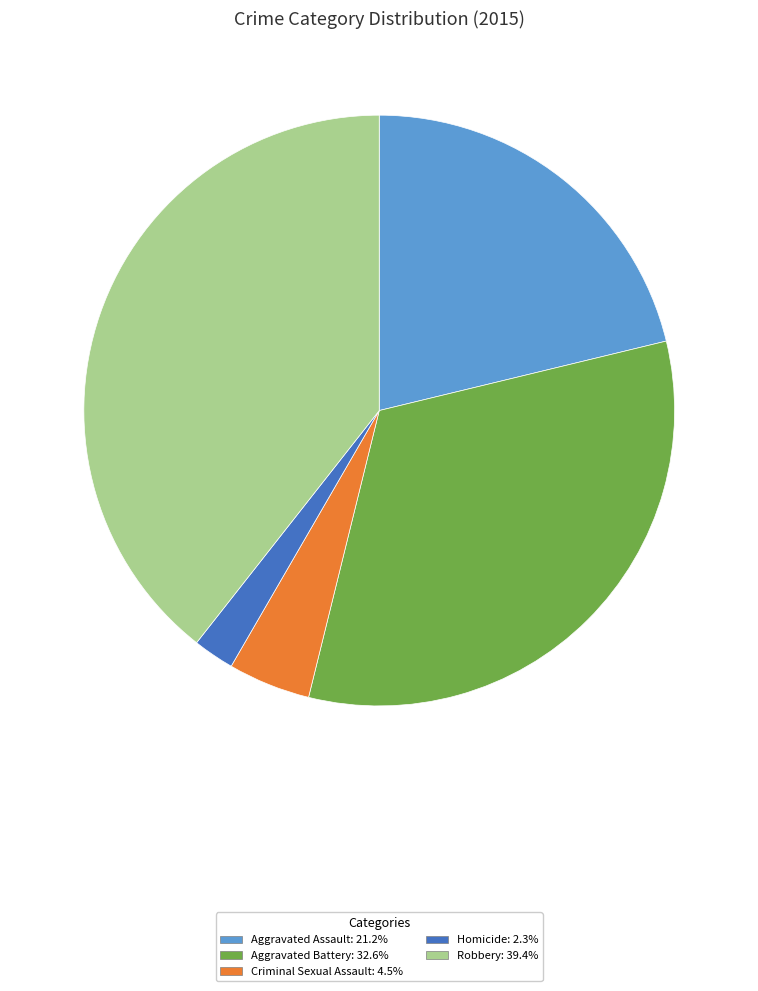

Rank the categories by value from lowest to highest.

Homicide, Criminal Sexual Assault, Aggravated Assault, Aggravated Battery, Robbery